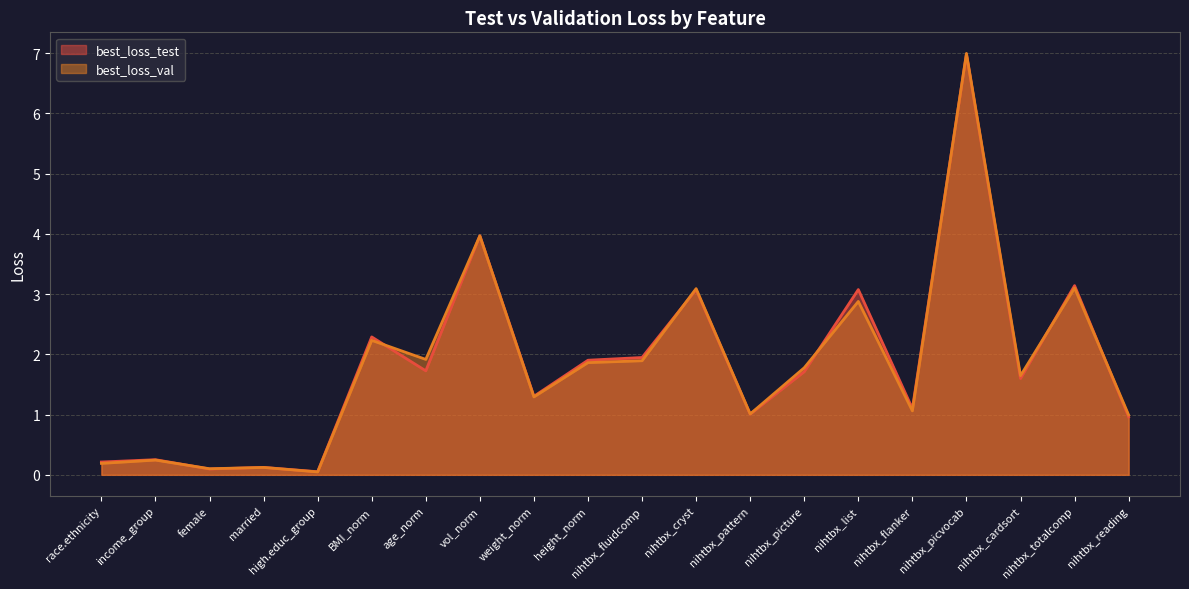

What is the value of the best_loss_test point at the 5th from the left?

0.1